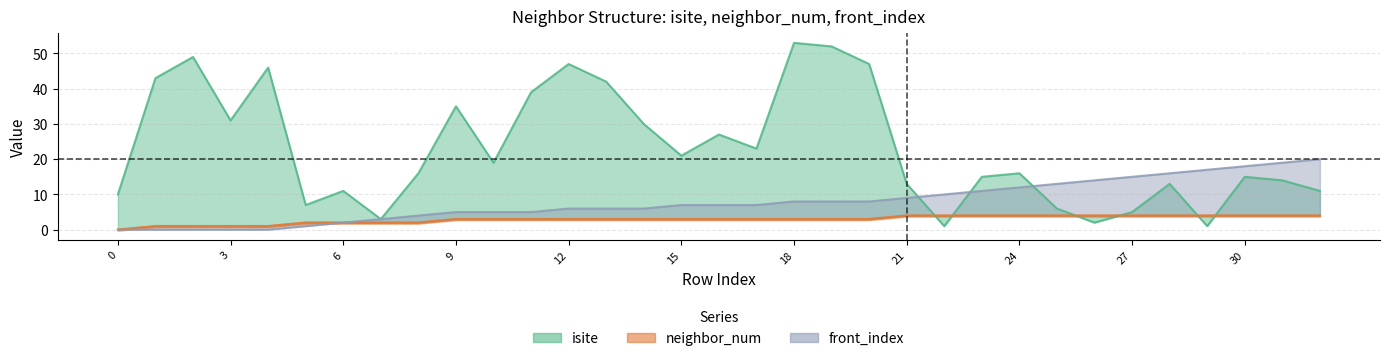

Reading right to left, what are all the values shown in this chart?

isite: 11	14	15	1	13	5	2	6	16	15	1	13	47	52	53	23	27	21	30	42	47	39	19	35	16	3	11	7	46	31	49	43	10
neighbor_num: 4	4	4	4	4	4	4	4	4	4	4	4	3	3	3	3	3	3	3	3	3	3	3	3	2	2	2	2	1	1	1	1	0
front_index: 20	19	18	17	16	15	14	13	12	11	10	9	8	8	8	7	7	7	6	6	6	5	5	5	4	3	2	1	0	0	0	0	0